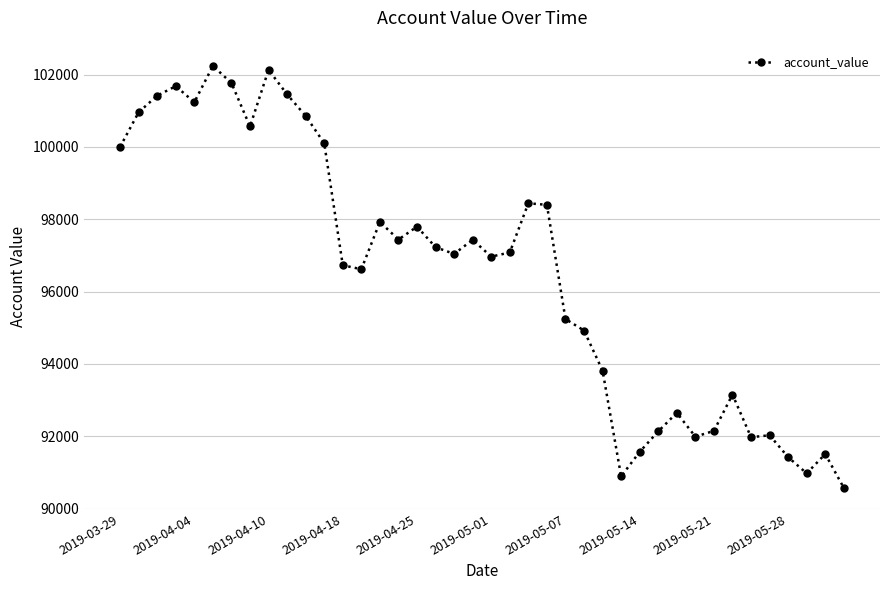

What is the value of the 9th point from the left?

102128.5